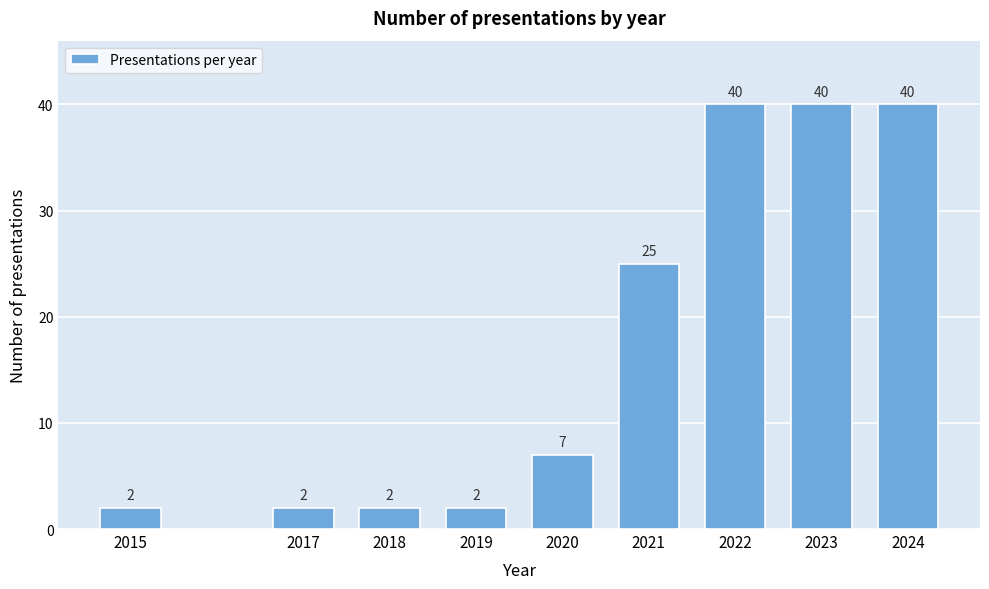

Reading left to right, what are all the values shown in this chart?

2	2	2	2	7	25	40	40	40